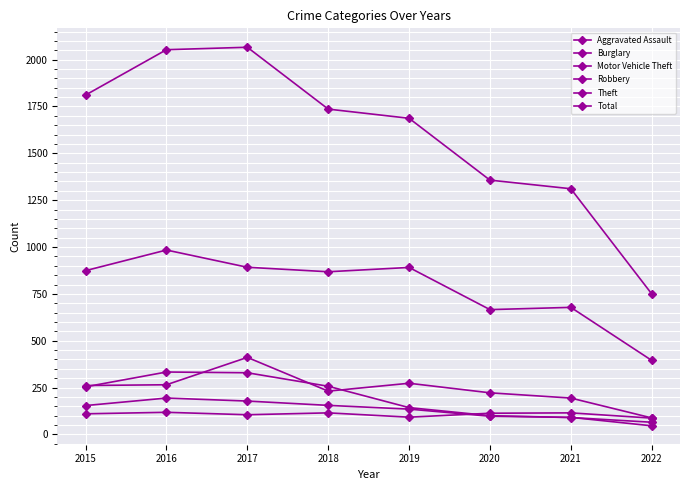

Reading left to right, list all the values displayed in this chart.

Aggravated Assault: 110	118	105	115	92	113	115	87
Burglary: 254	333	329	257	143	100	90	65
Motor Vehicle Theft: 261	265	411	231	273	222	194	88
Robbery: 154	194	178	155	135	97	91	46
Theft: 874	984	892	868	891	666	678	395
Total: 1811	2053	2066	1736	1687	1357	1311	750